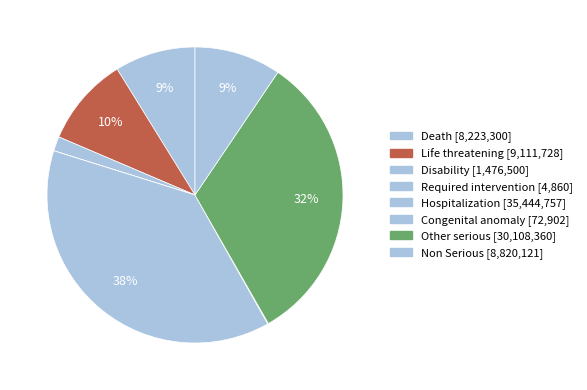

True or false: Death accounts for 9% of the total.

True